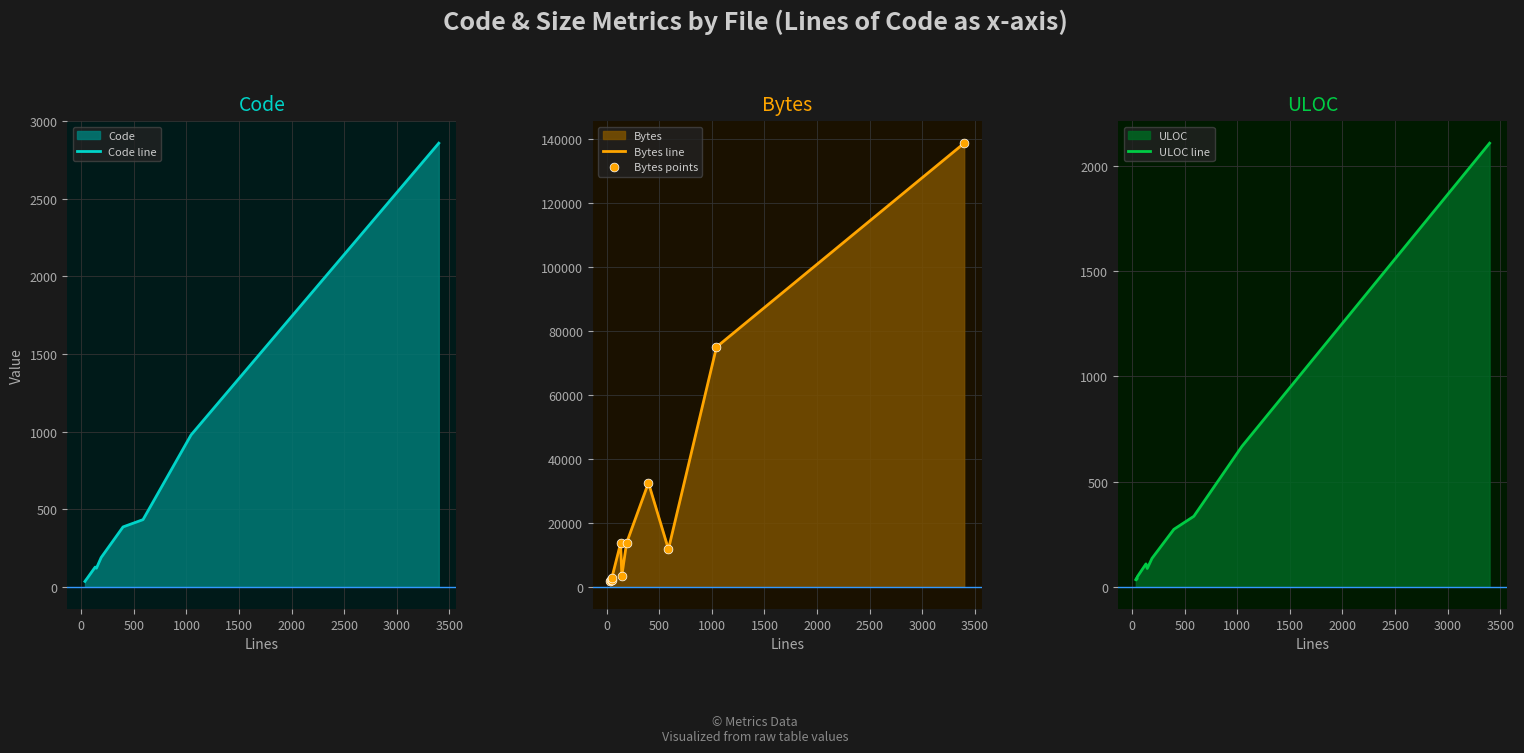

Which series has the widest spread of Y values?

Bytes line